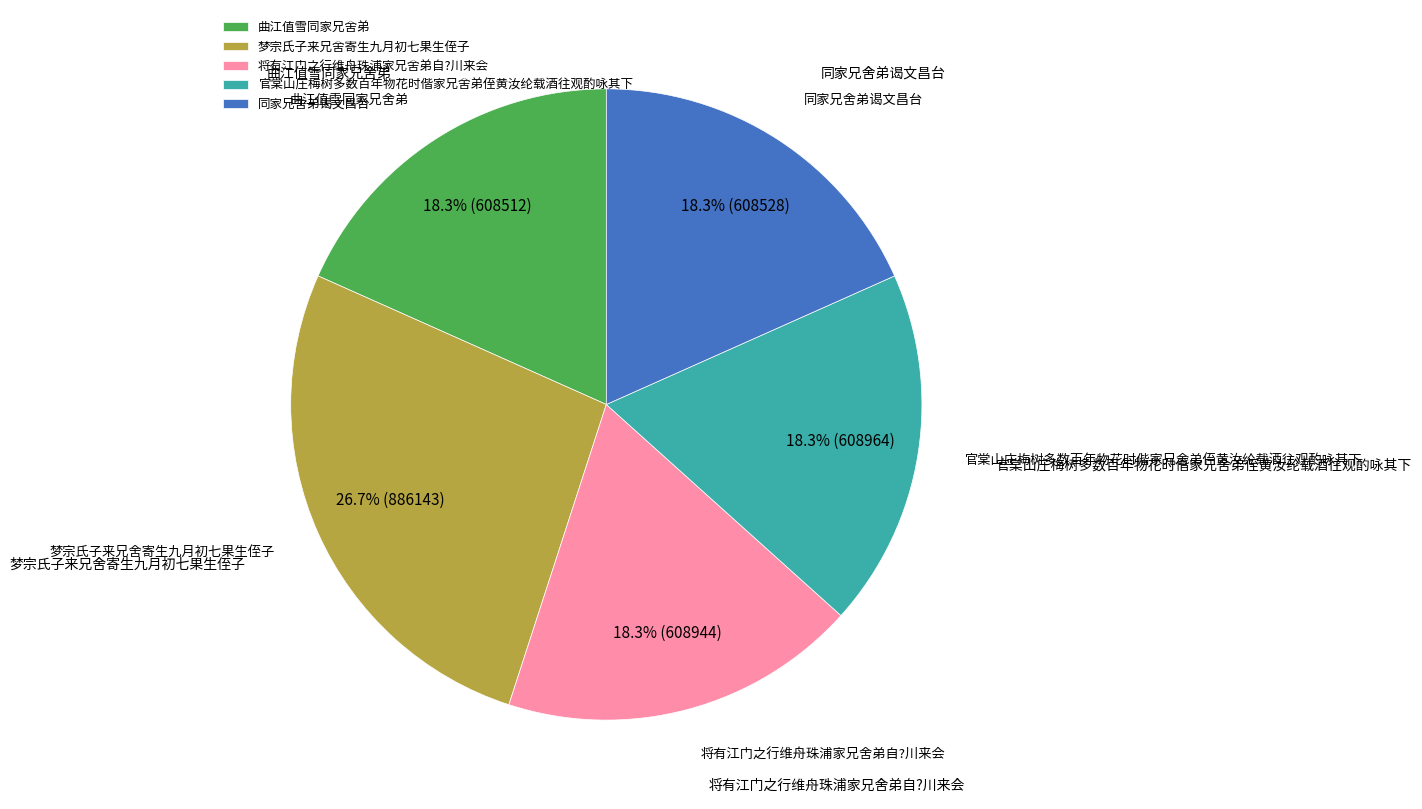

Which category has the biggest portion of the pie?

梦宗氏子来兄舍寄生九月初七果生侄子